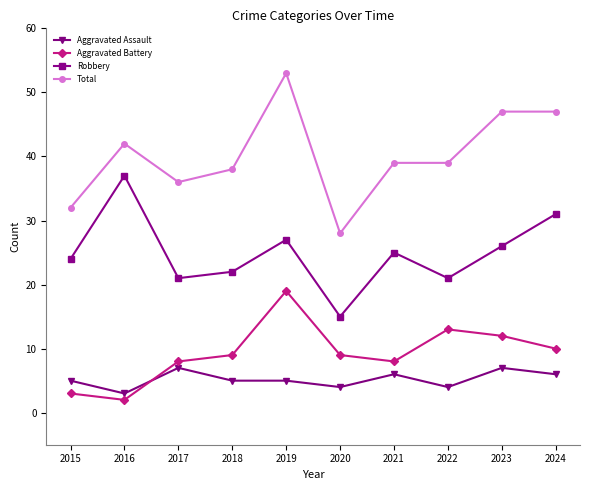

Read the Robbery value at 2016.

37